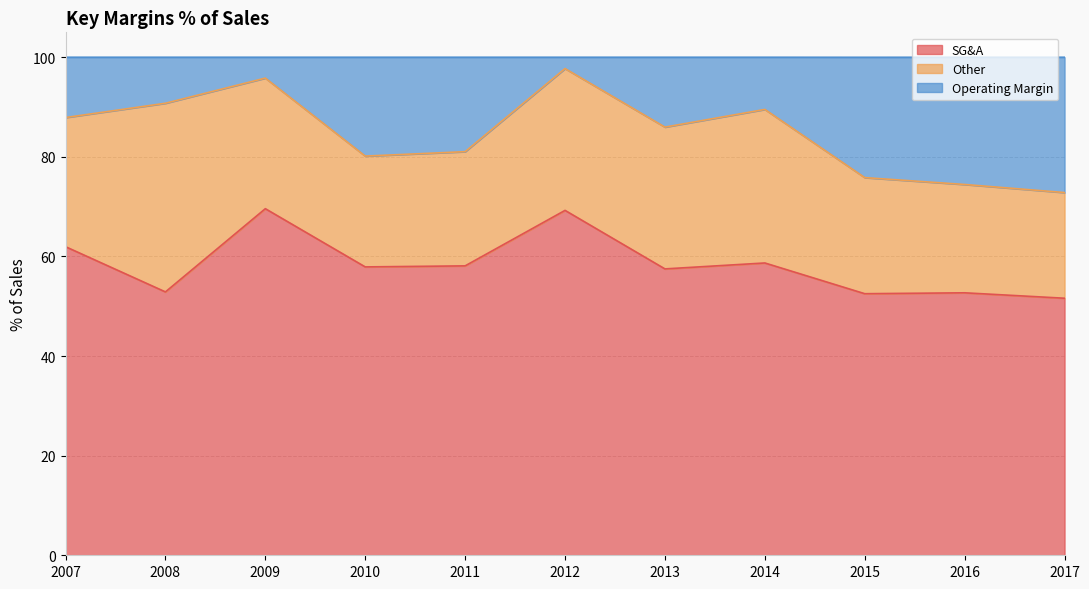

What is the total value across all series at 2016?

100.0